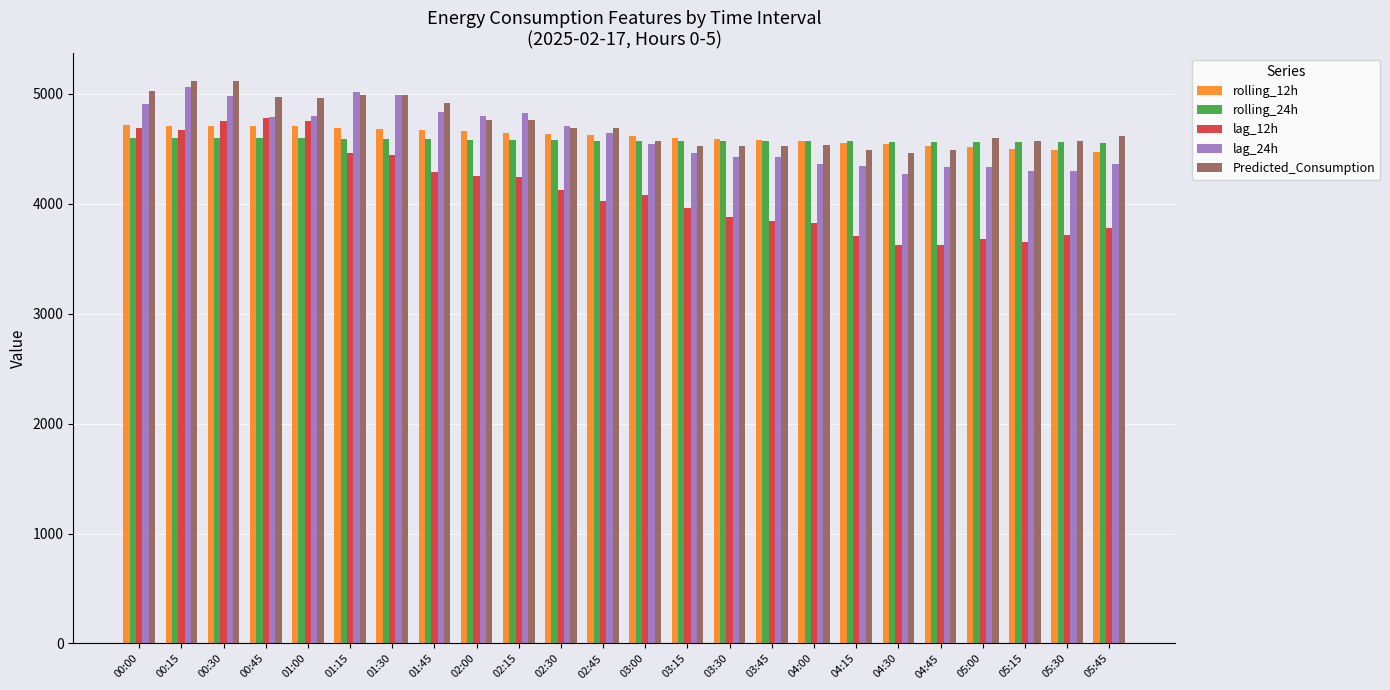

Which series has the widest spread of values?

lag_12h